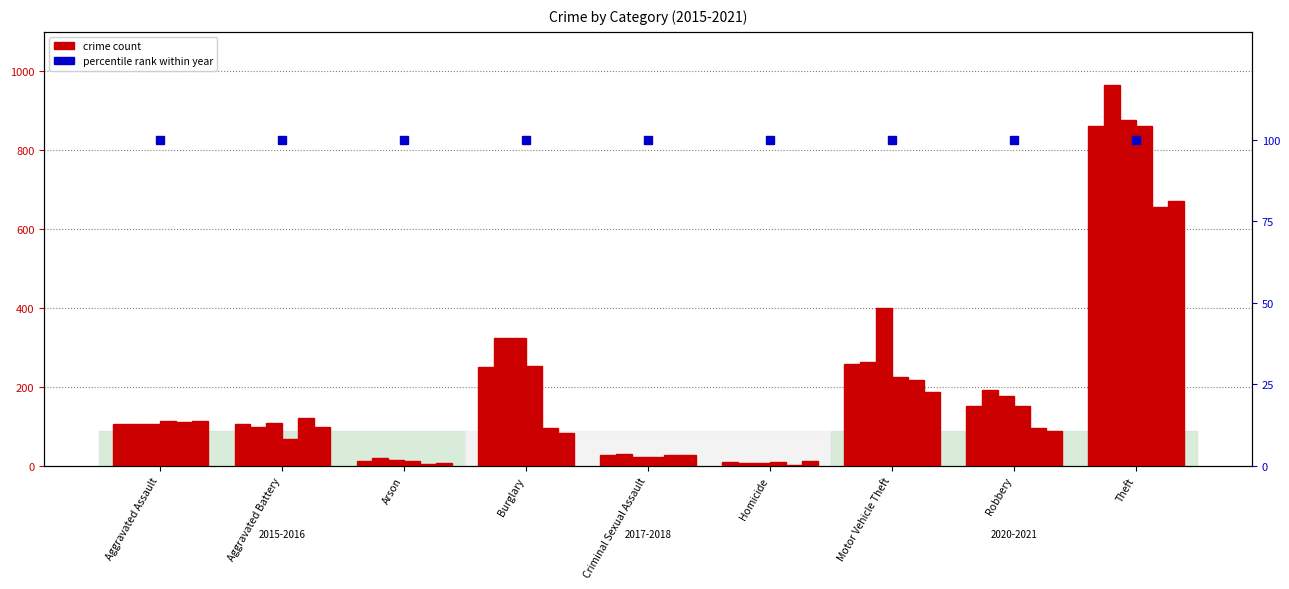

What is the difference between the second highest and second lowest values in the 2020 series?

213